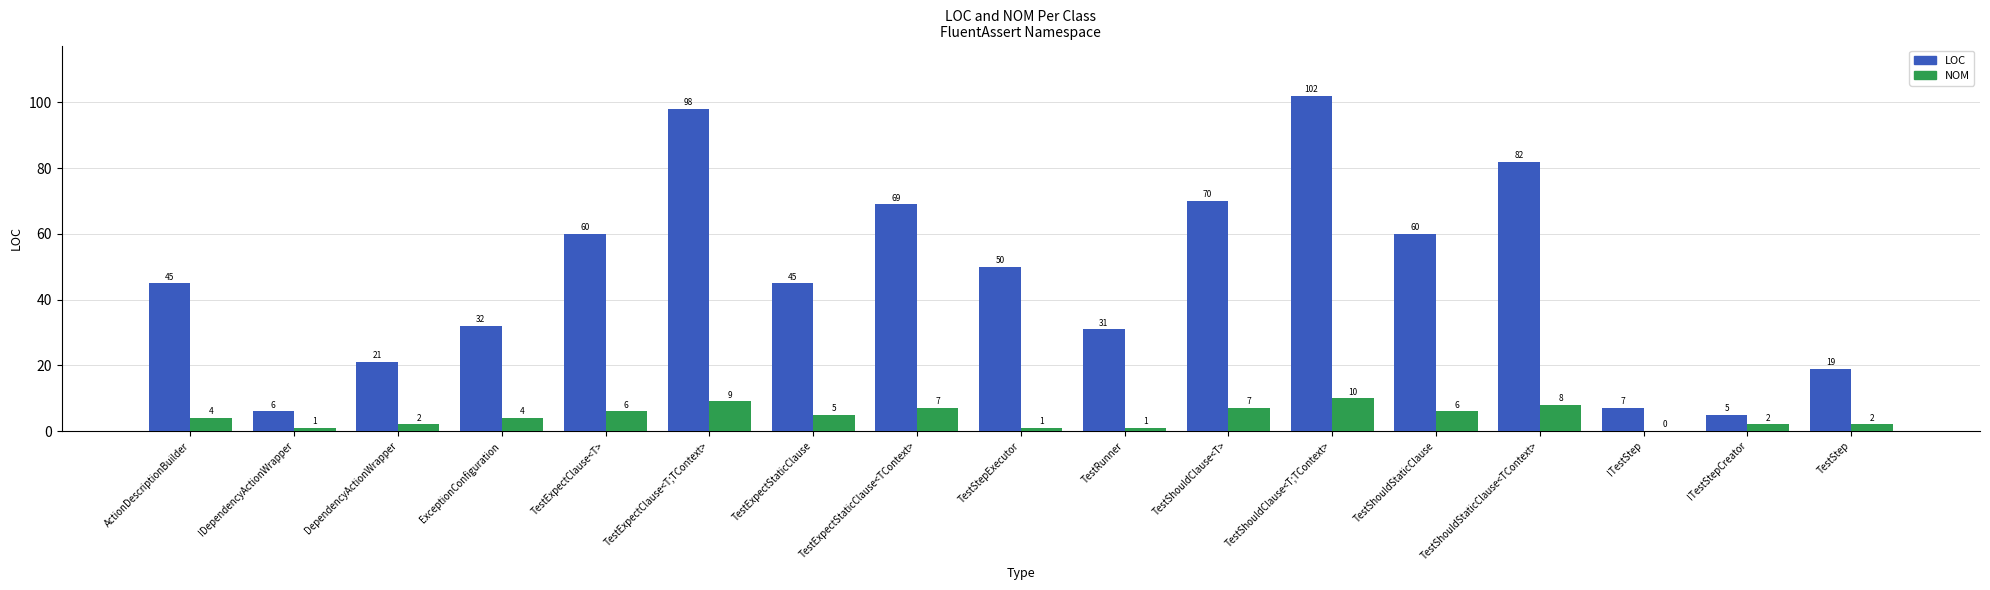

Which category has the highest value across all series?

TestShouldClause<T;TContext>